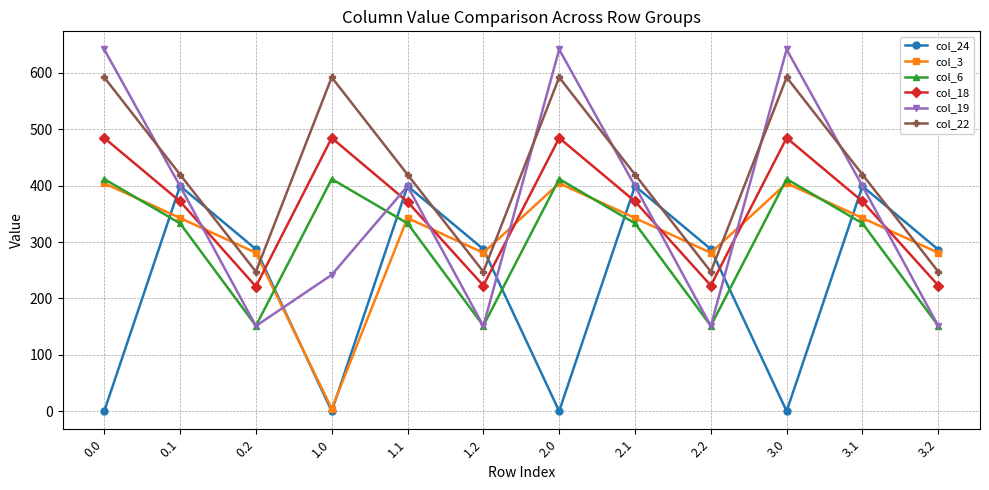

What are all the series names shown in the legend?

col_24, col_3, col_6, col_18, col_19, col_22